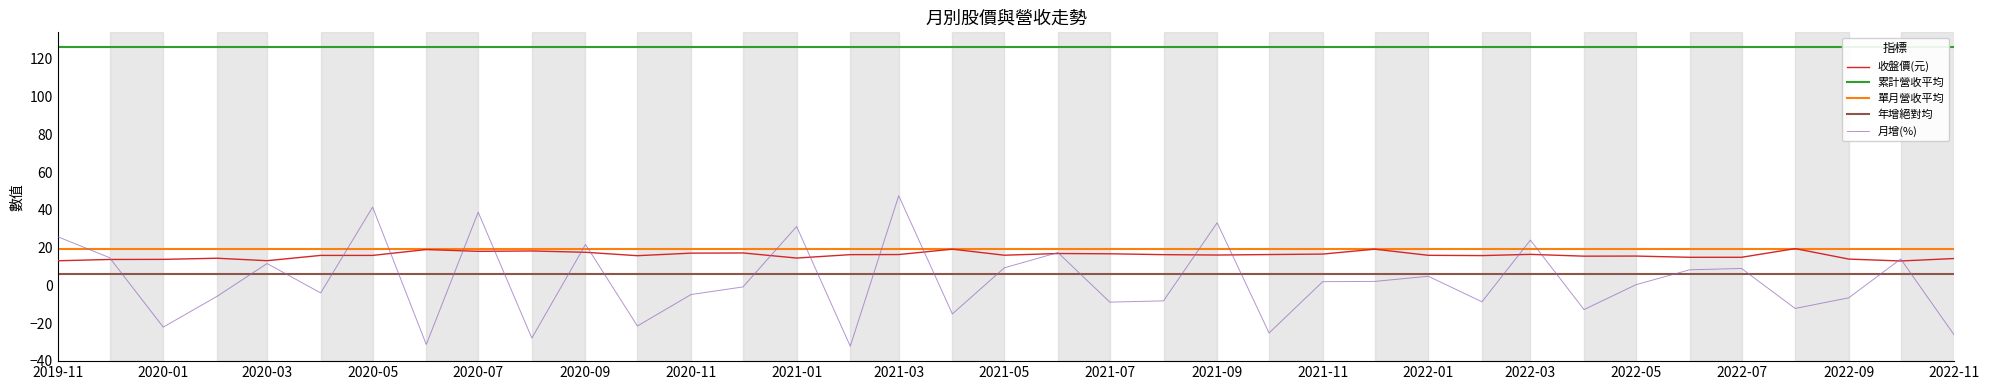

True or false: 月增(%) has a value of -4.0 at 31.

True